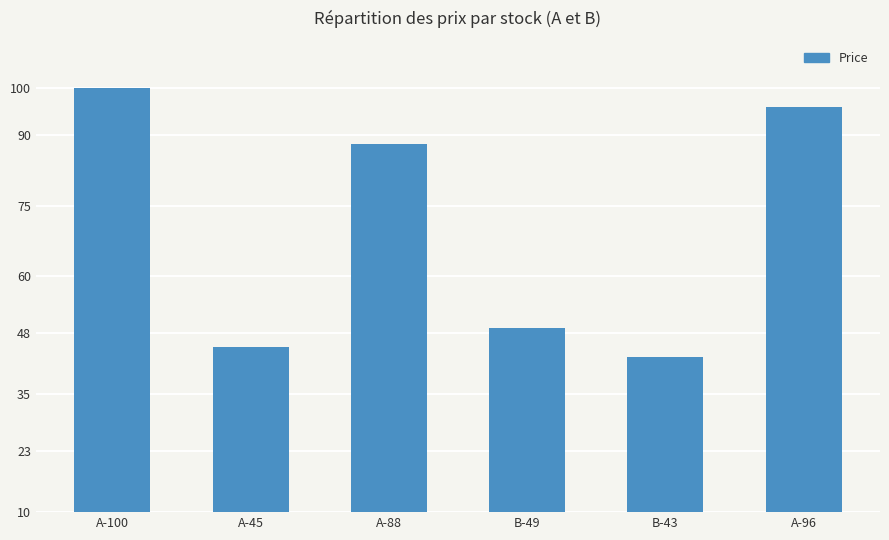

What is the sum of the values at B-43 and A-100?

143